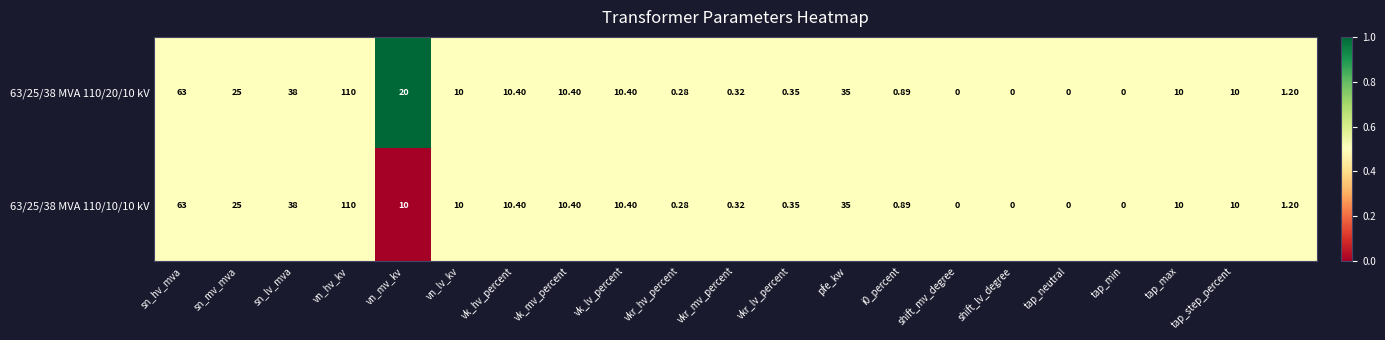

Which series has the largest total across all categories?

63/25/38 MVA 110/20/10 kV